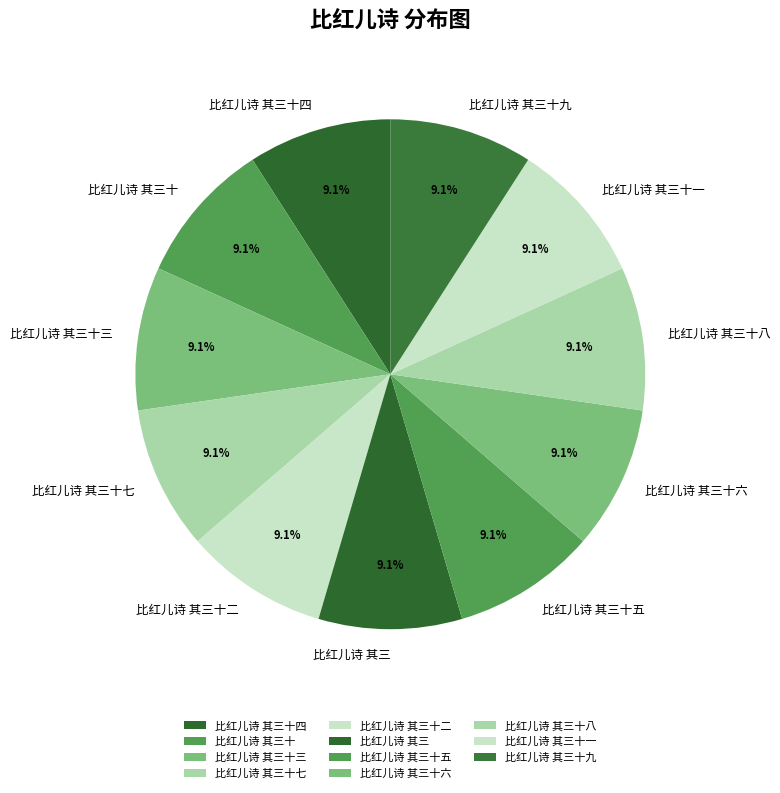

Approximately how many times larger is the value at 比红儿诗 其三十八 compared to 比红儿诗 其三?

1.0